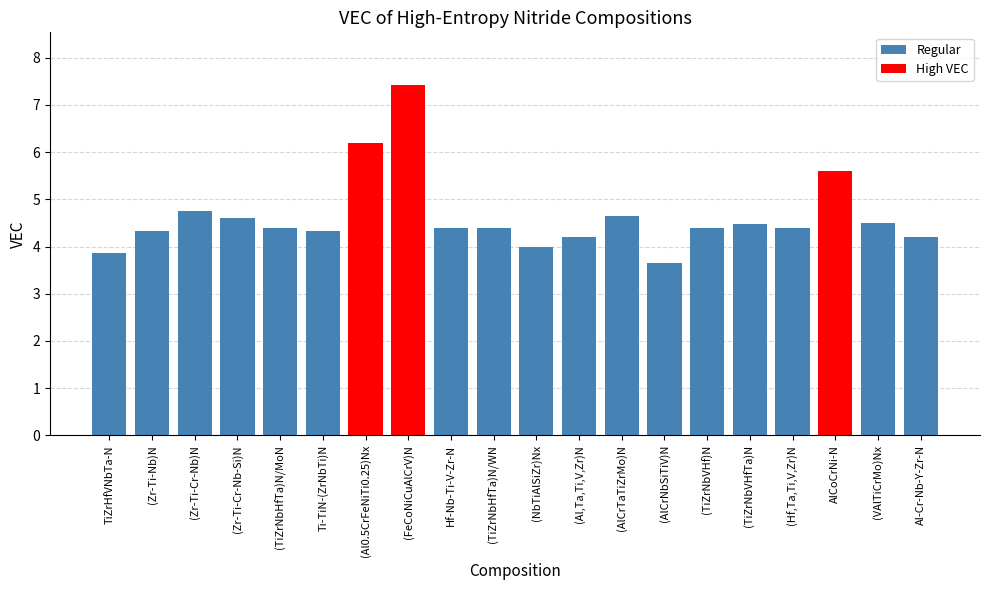

How many bars are there in total?

20